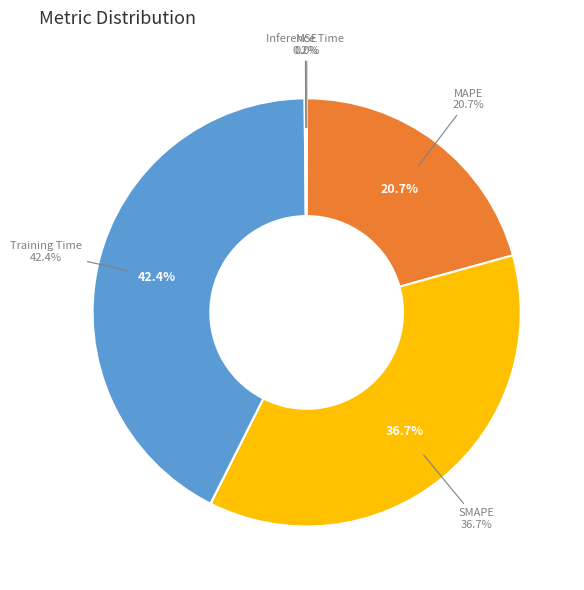

To the nearest percent, what portion does Training Time represent?

42%